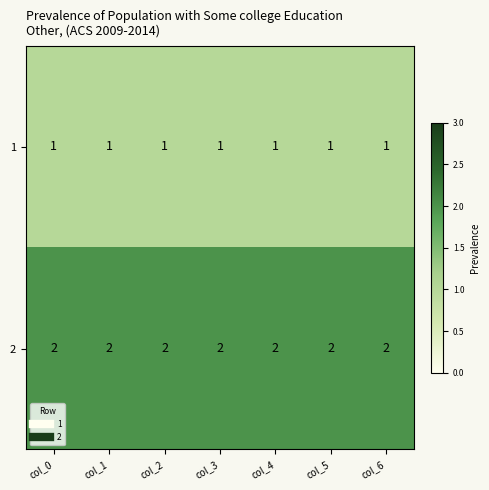

The value of 1 at col_0 is 1. True or false?

True